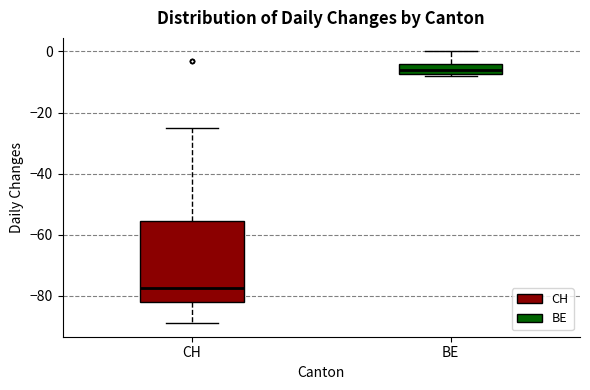

Reading left to right, read every box against the y-axis: the position of its median line, the range the box covers, and the ends of its whiskers. The values are not printed on the chart, so give them approximately, as read against the axis.

CH: median -78, box -82 to -56, whiskers -88 to -24
BE: median -6, box -8 to -4, whiskers -8 (just below the box's lower edge) to 0